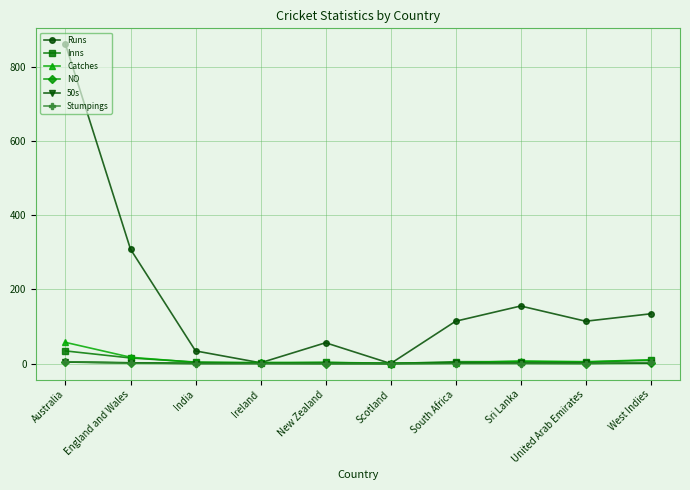

What is the average value of the Catches series?

11